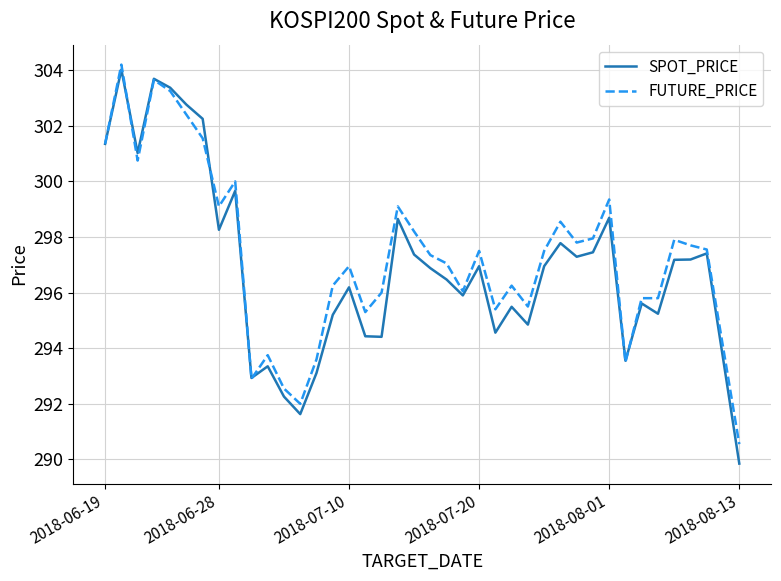

Rank the series by their average value, from highest to lowest.

FUTURE_PRICE, SPOT_PRICE